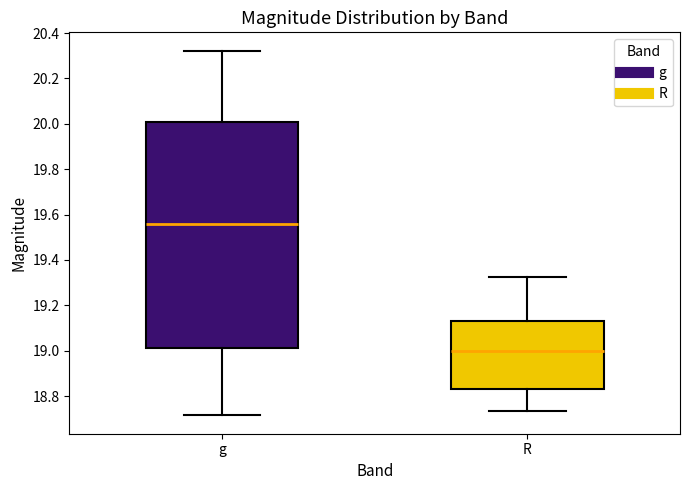

Where does the lower whisker of the box for R end on the y-axis? The values are not printed on the chart, so give them approximately, as read against the axis.

18.74